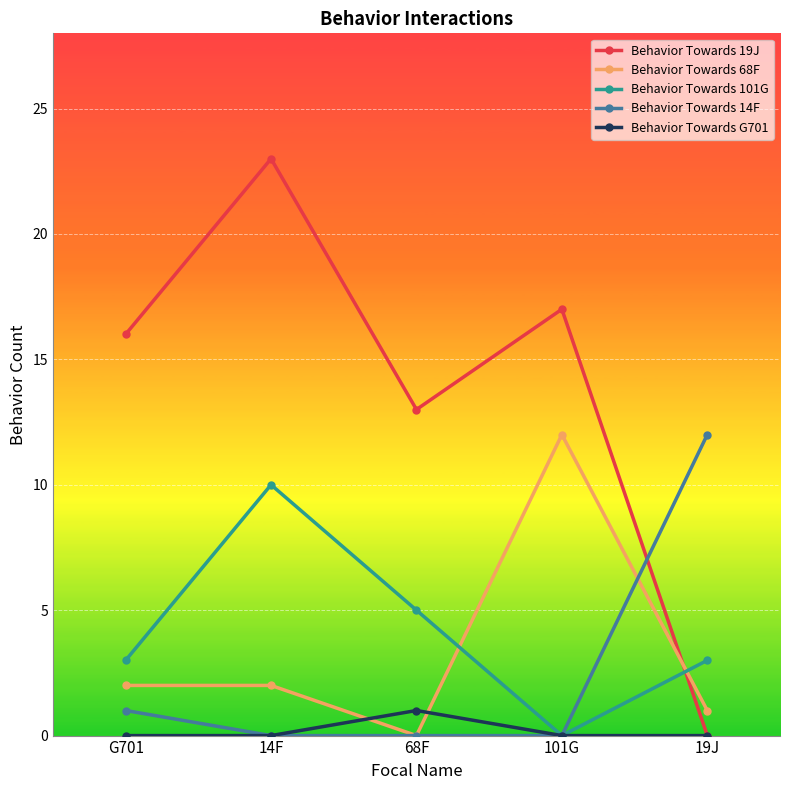

How many interior local peaks does the Behavior Towards 101G series have?

1